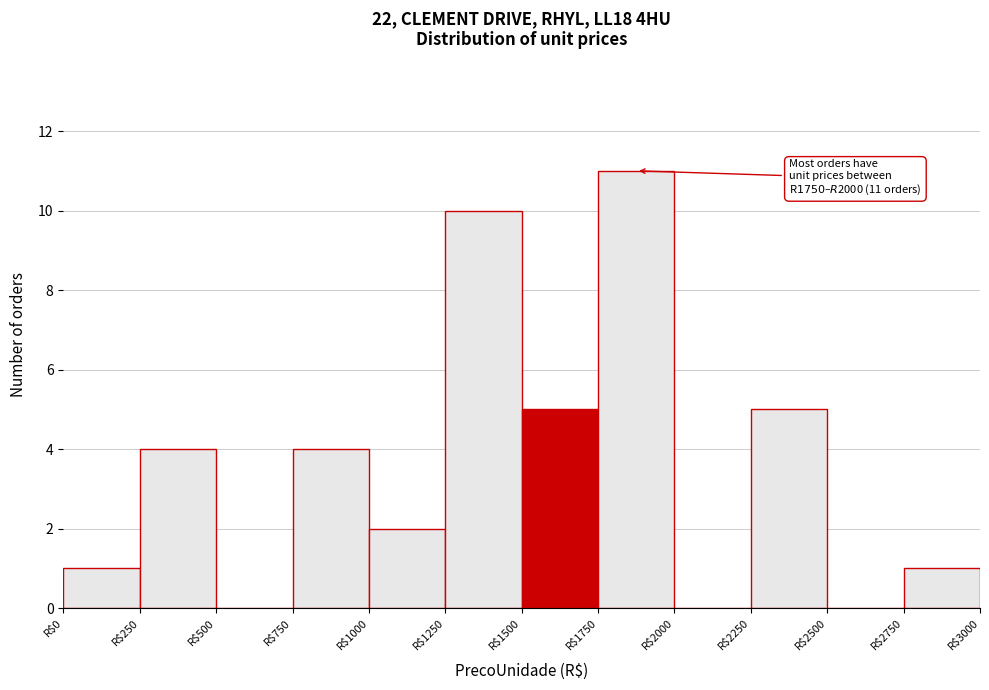

Over which range of the x-axis is the bar tallest?

1750 to 2000